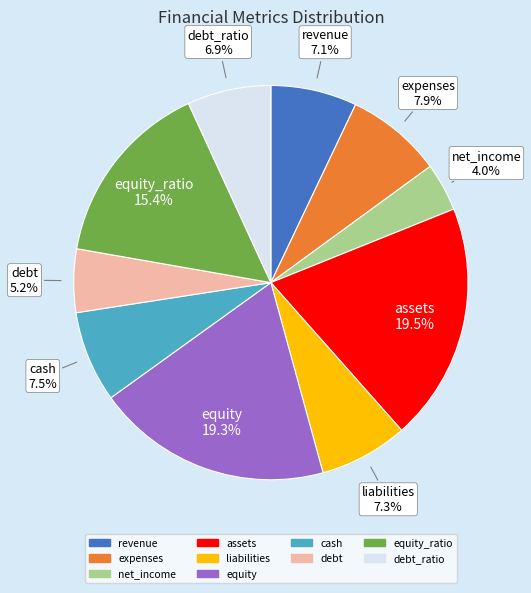

Which has a higher value, cash or debt?

cash